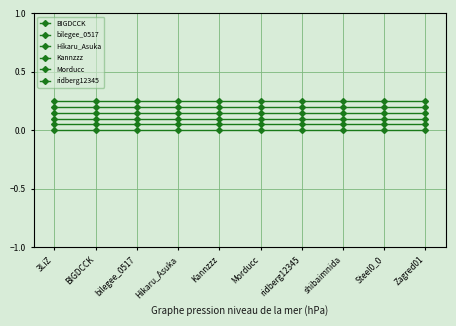

How many data points does each series have?

10